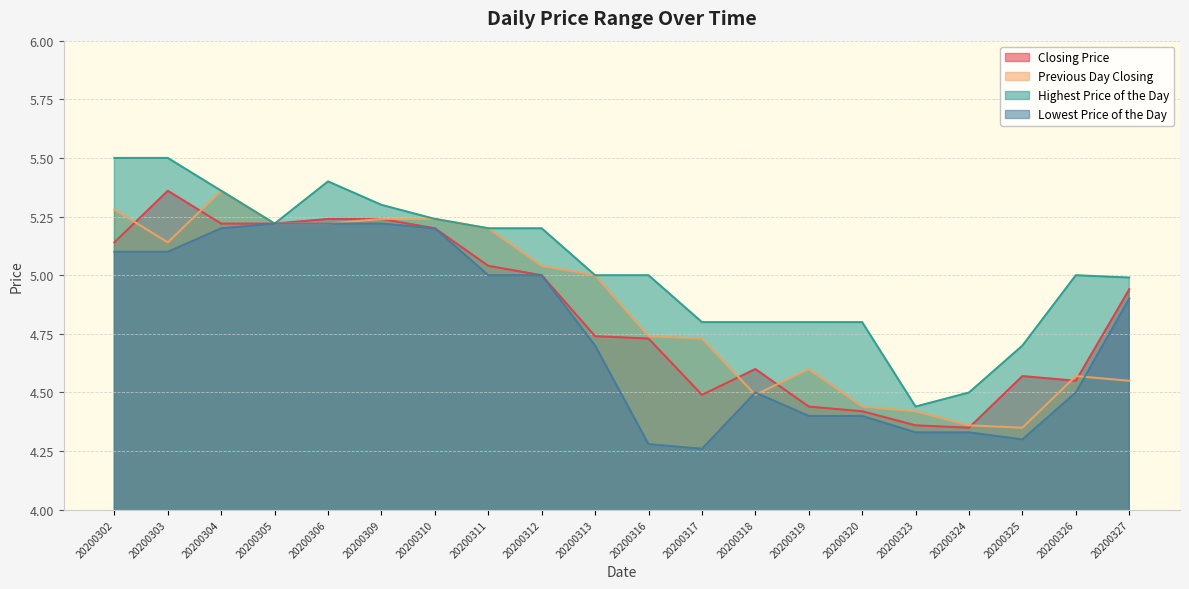

How many lines are shown in the chart?

4